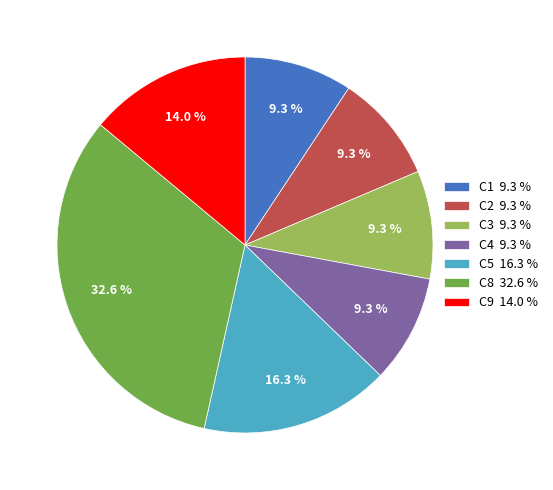

What is the largest slice in the pie chart?

C8 32.6 %